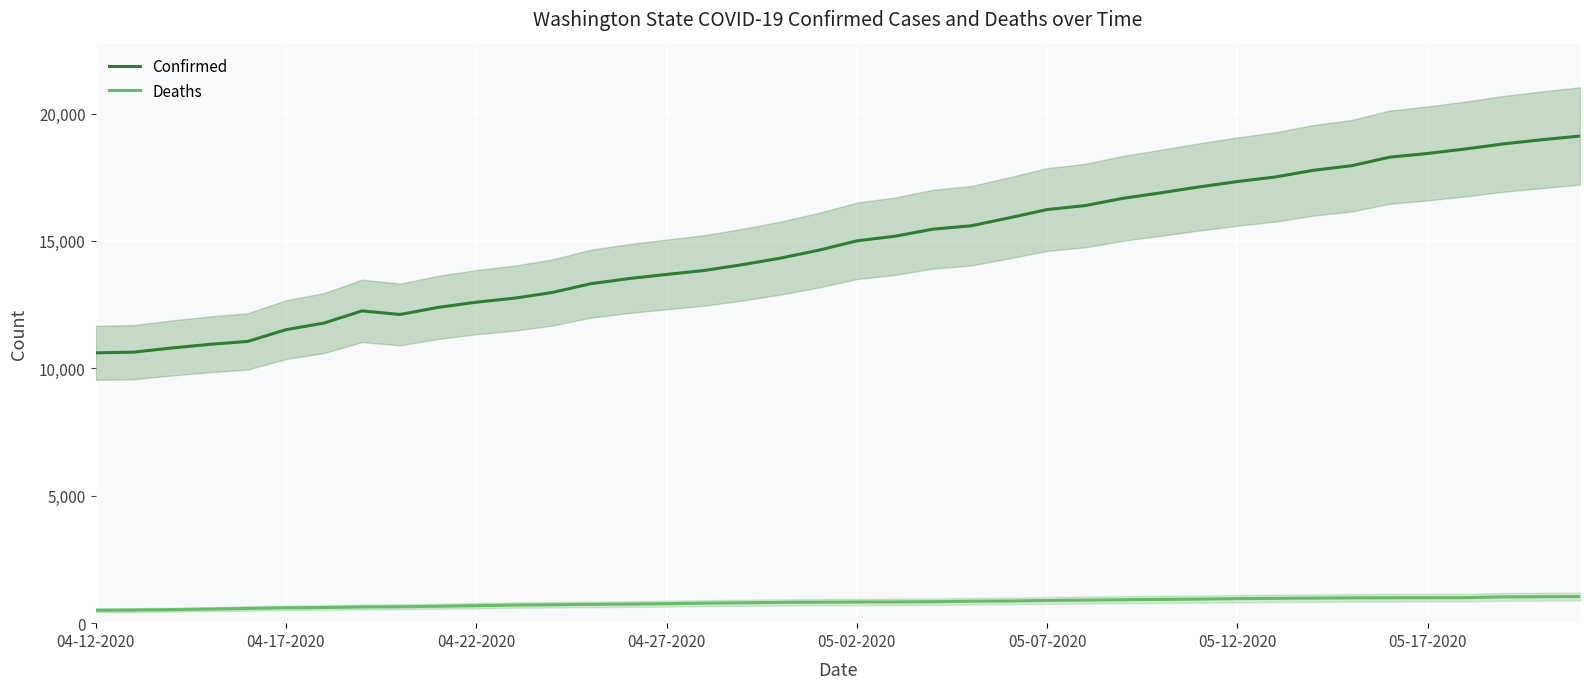

Reading right to left, extract all data points from this chart.

Confirmed: 19117	18971	18811	18611	18433	18288	17951	17773	17512	17330	17122	16891	16674	16388	16231	15905	15594	15462	15185	15003	14637	14327	14070	13842	13686	13521	13319	12977	12753	12596	12392	12114	12255	11776	11517	11057	10942	10799	10635	10609
Deaths: 1044	1037	1031	1002	1001	999	991	983	974	962	945	931	921	905	891	870	862	841	834	830	824	814	801	786	764	749	737	722	711	686	664	643	636	613	603	579	552	530	513	506